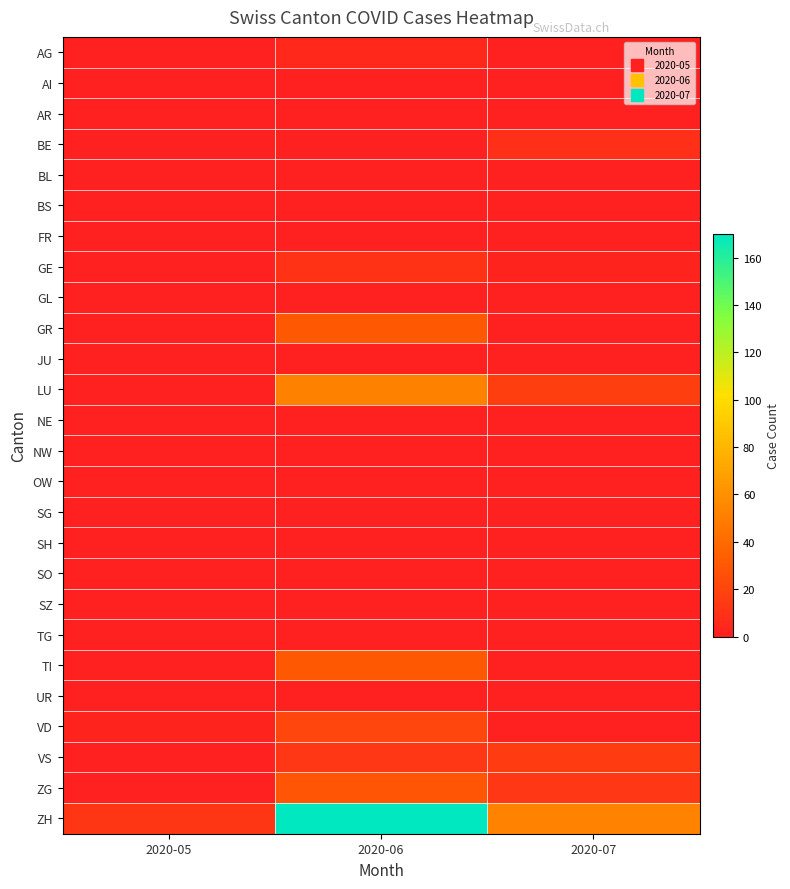

Reading left to right, extract all data points from this chart.

AG: 2020-05=0	2020-06=5	2020-07=0
AI: 2020-05=0	2020-06=0	2020-07=0
AR: 2020-05=0	2020-06=0	2020-07=0
BE: 2020-05=1	2020-06=1	2020-07=8
BL: 2020-05=0	2020-06=0	2020-07=0
BS: 2020-05=0	2020-06=0	2020-07=0
FR: 2020-05=0	2020-06=0	2020-07=0
GE: 2020-05=0	2020-06=10	2020-07=2
GL: 2020-05=0	2020-06=0	2020-07=0
GR: 2020-05=1	2020-06=30	2020-07=0
JU: 2020-05=0	2020-06=0	2020-07=0
LU: 2020-05=0	2020-06=52	2020-07=16
NE: 2020-05=0	2020-06=0	2020-07=0
NW: 2020-05=0	2020-06=0	2020-07=0
OW: 2020-05=0	2020-06=0	2020-07=0
SG: 2020-05=0	2020-06=0	2020-07=0
SH: 2020-05=0	2020-06=0	2020-07=0
SO: 2020-05=0	2020-06=0	2020-07=0
SZ: 2020-05=0	2020-06=0	2020-07=0
TG: 2020-05=0	2020-06=0	2020-07=0
TI: 2020-05=1	2020-06=30	2020-07=0
UR: 2020-05=0	2020-06=0	2020-07=0
VD: 2020-05=2	2020-06=21	2020-07=0
VS: 2020-05=1	2020-06=13	2020-07=15
ZG: 2020-05=1	2020-06=29	2020-07=13
ZH: 2020-05=12	2020-06=170	2020-07=53